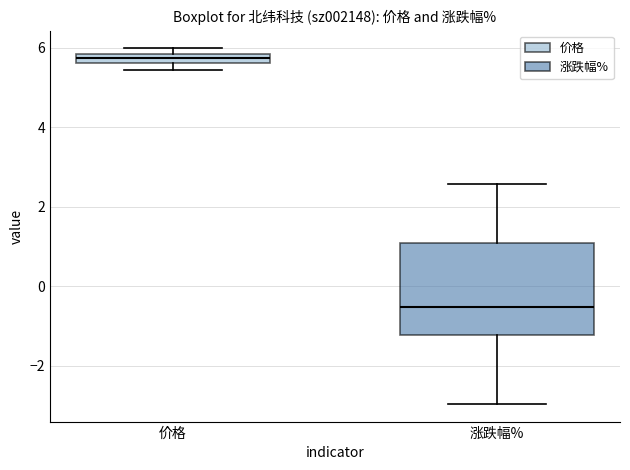

Which box is the tallest, from its lower edge to its upper edge?

涨跌幅%